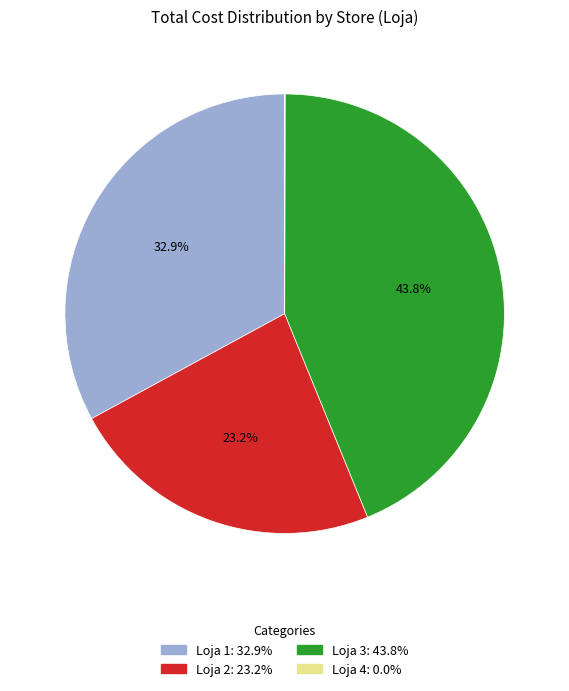

To the nearest percent, what is the average slice percentage?

25%